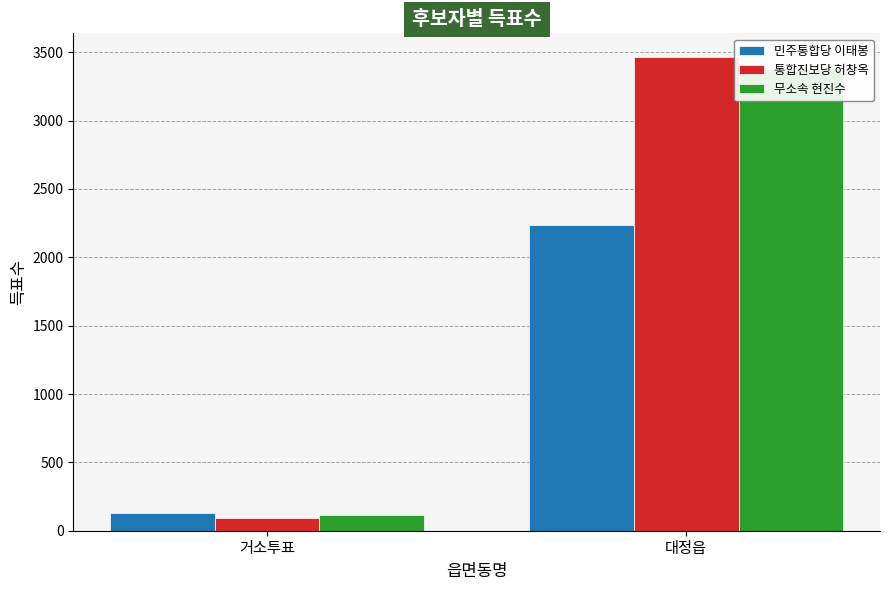

At which category does the chart reach its minimum across all series?

거소투표